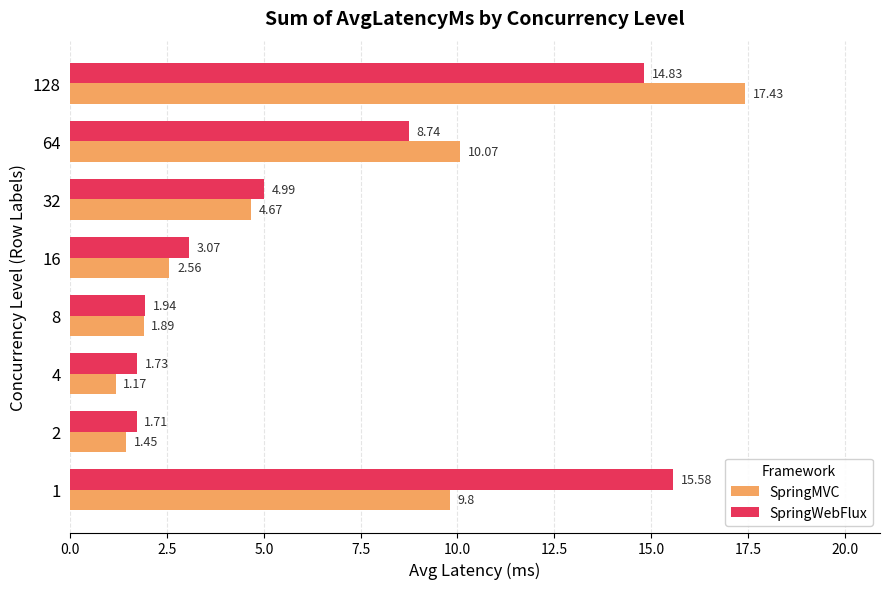

What is the difference between the maximum and second lowest values in the SpringMVC series?

16.0